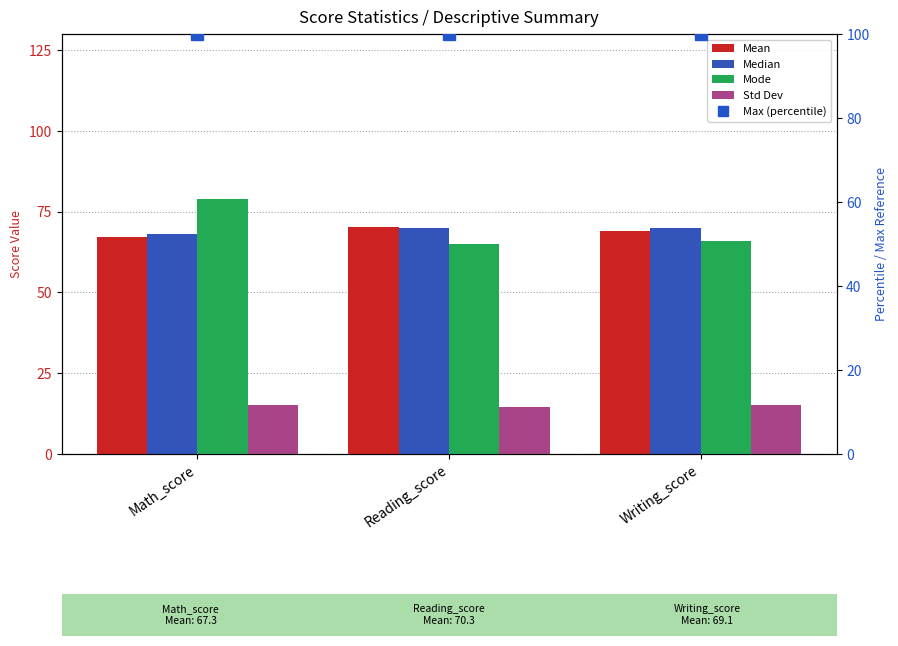

How many data points in Std Dev are less than 15?

1